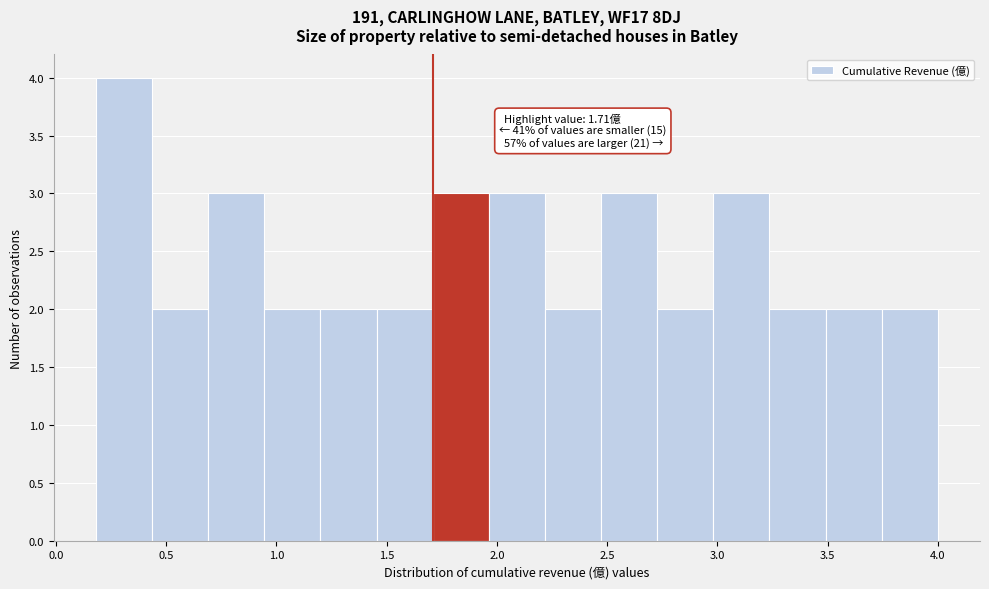

Over which range of the x-axis is the bar tallest?

0.20 to 0.45